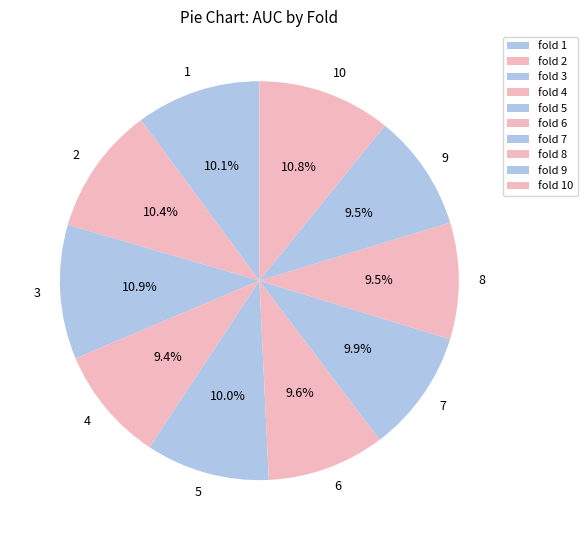

What percentage is the 5 slice, to the nearest percent?

10%